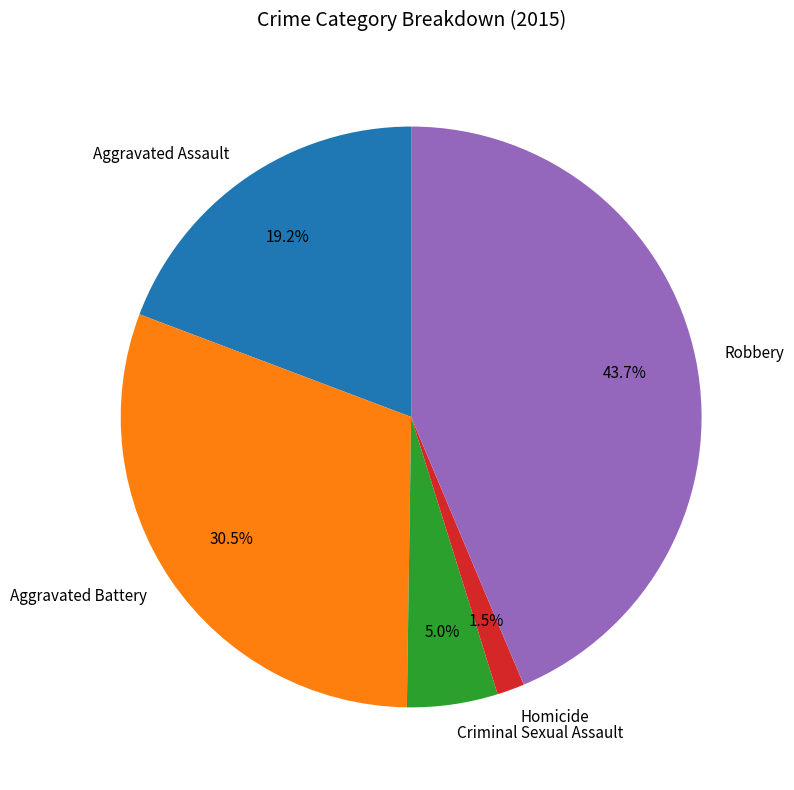

Count the number of slices in the pie.

5